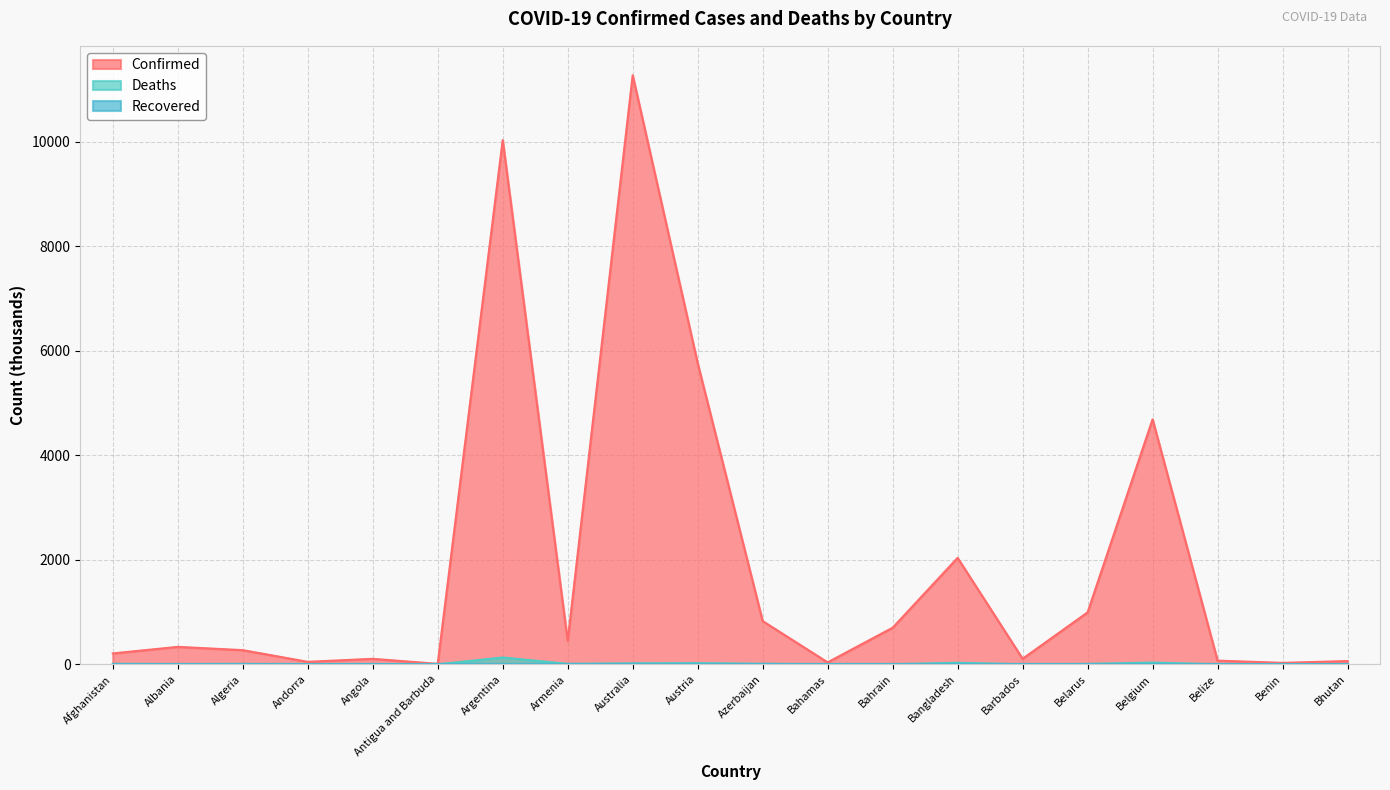

True or false: Confirmed and Deaths intersect in this chart.

False